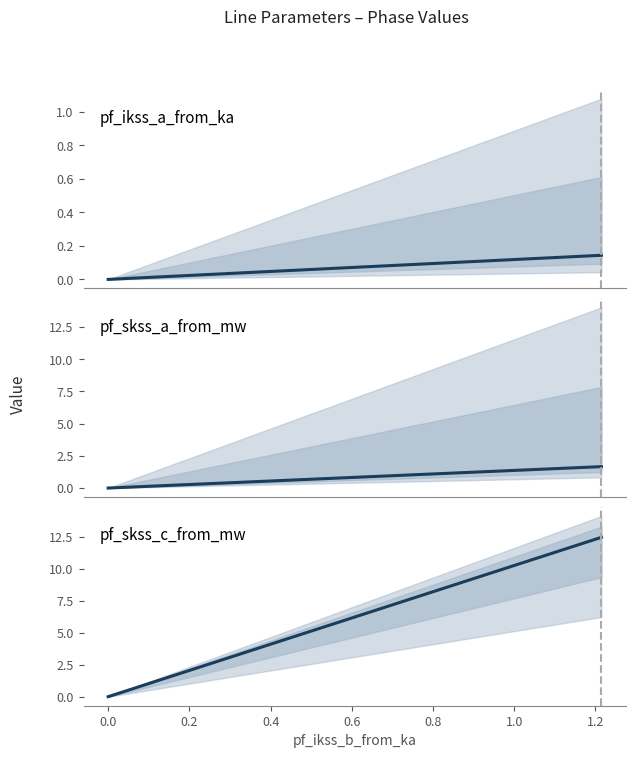

How many values in pf_skss_a_from_mw are above zero?

3